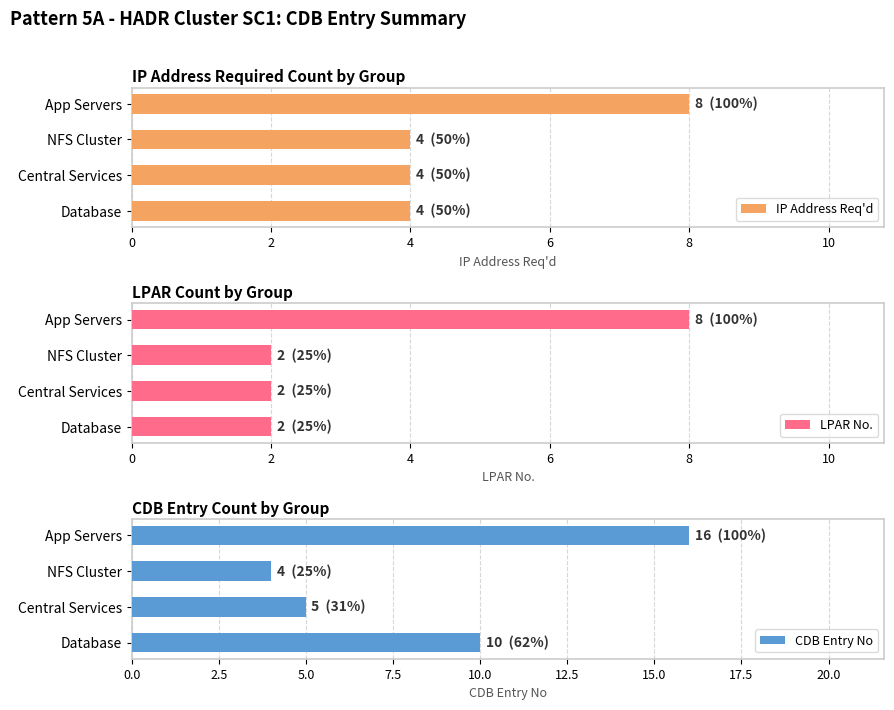

What is the approximate value of IP Address Req'd at NFS Cluster?

4